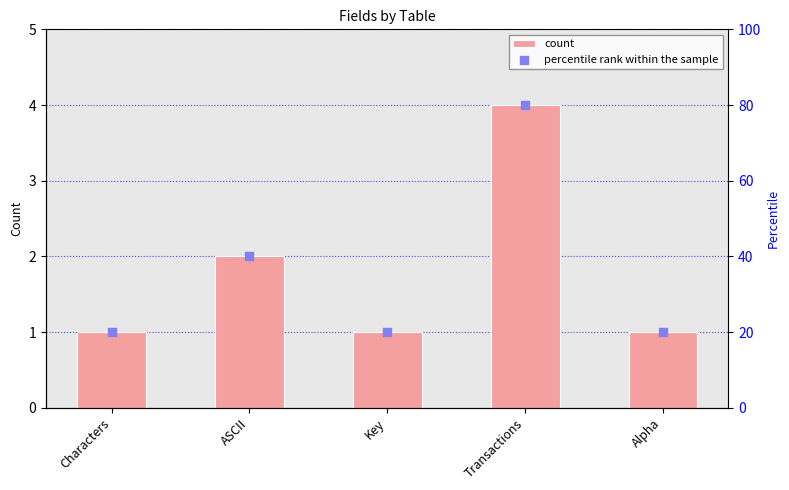

At how many categories does at least one series exceed 78?

1